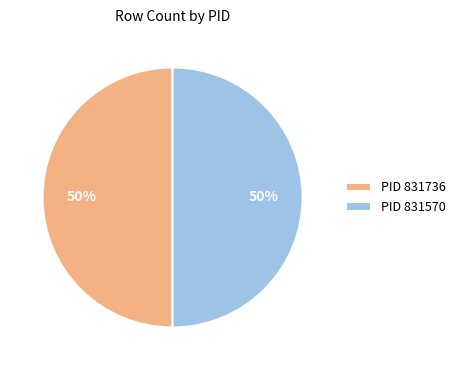

What percentage is the PID 831736 slice, to the nearest percent?

50%